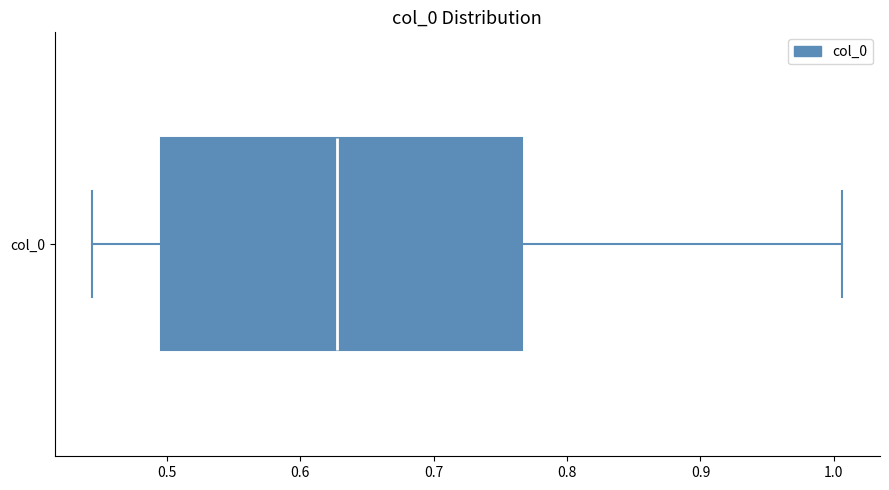

Read this box plot against the x-axis: the position of the median line, the range covered by the box, and the ends of both whiskers. The values are not printed on the chart, so give them approximately, as read against the axis.

median 0.63, box 0.50 to 0.77, whiskers 0.44 to 1.01